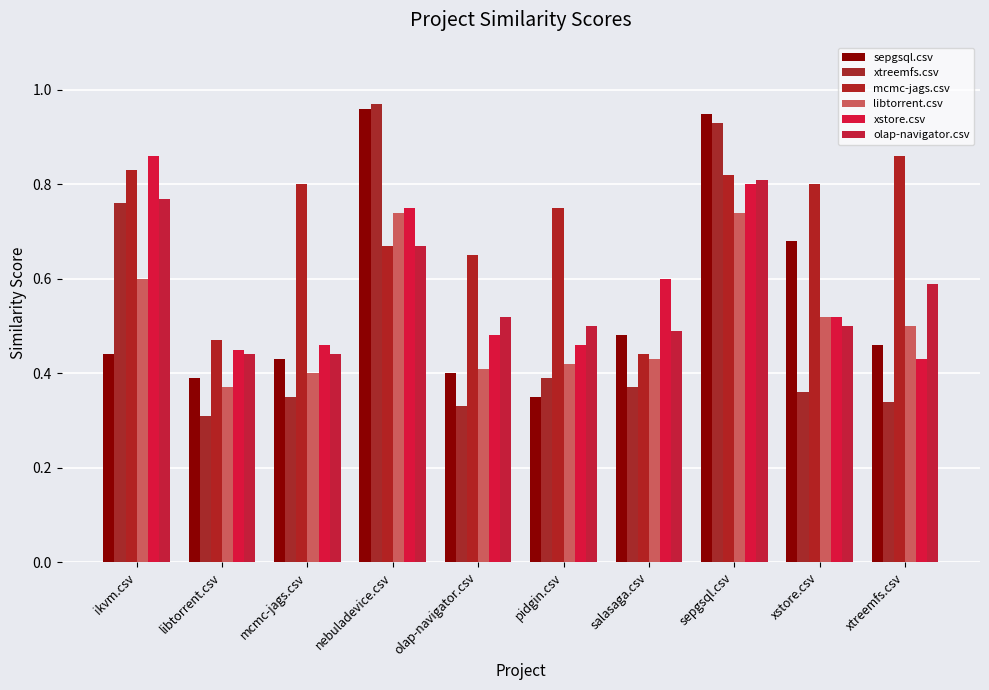

At which label is xstore.csv closest to 0?

xtreemfs.csv